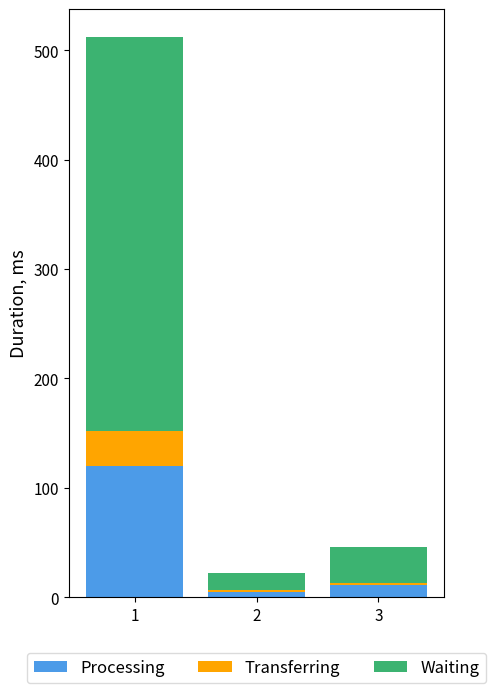

What is the highest value of the Processing series?

120